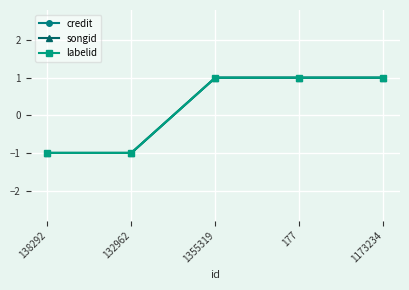

What position from the left is 1355319?

3